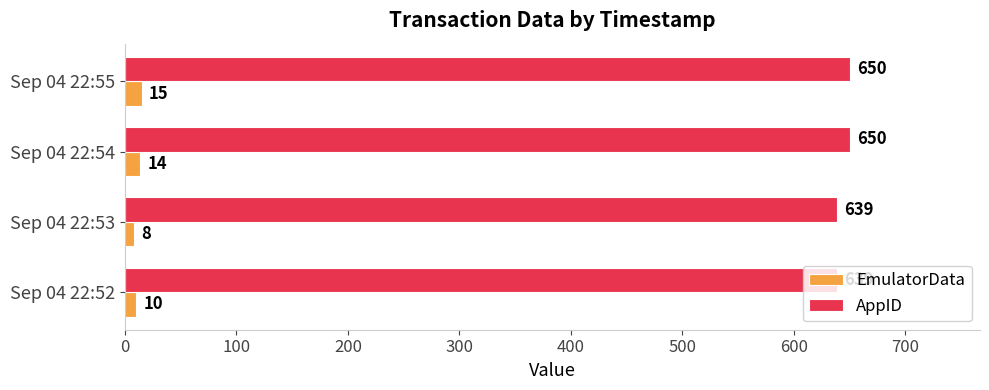

The value of AppID at Sep 04 22:55 is 1154. True or false?

False